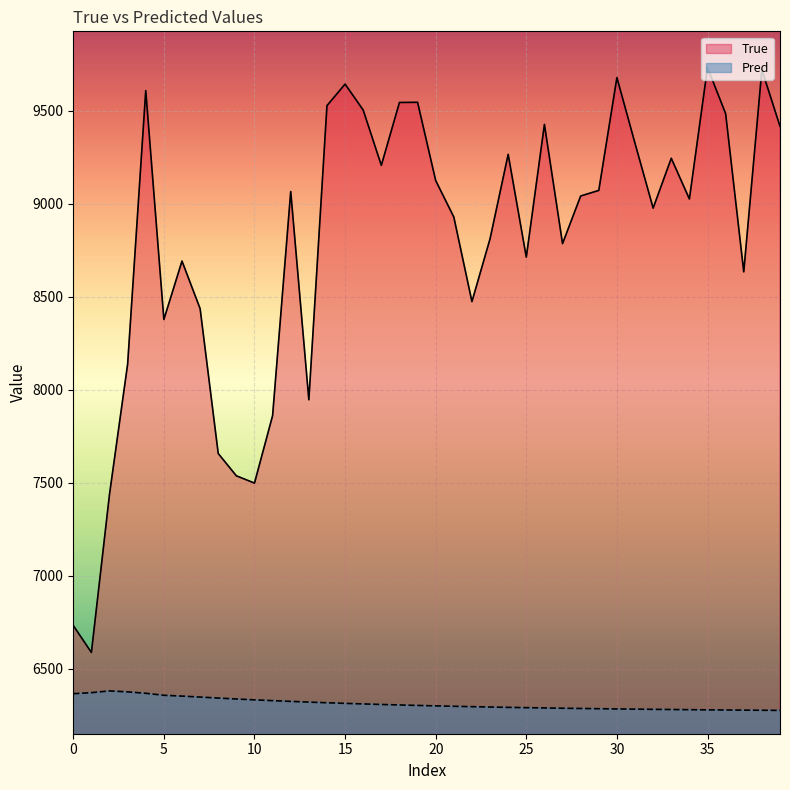

Between 5 and 25, which series saw the biggest shift?

True